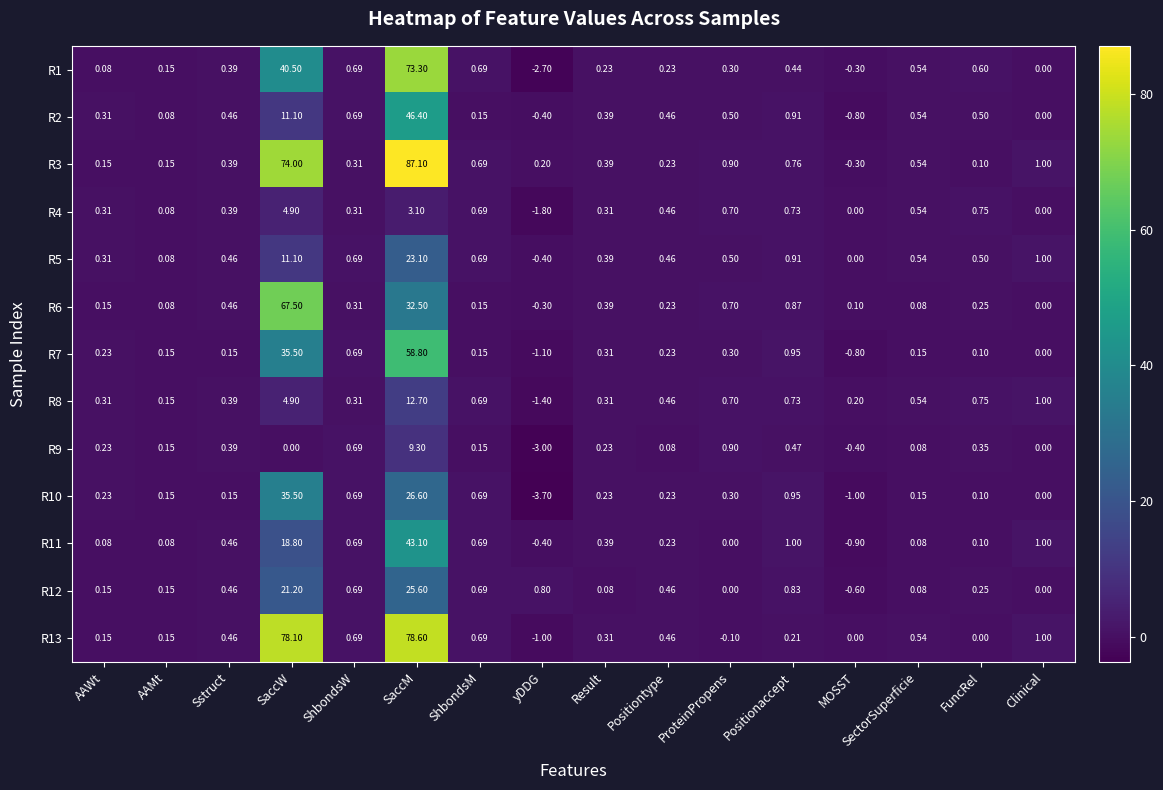

At which label does R11 first exceed 0?

AAWt